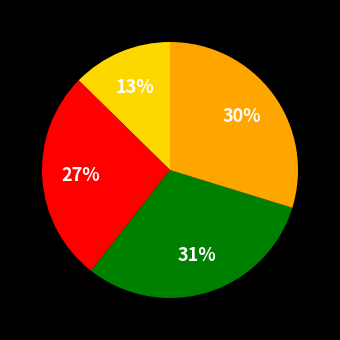

How many slices are in this pie chart?

4